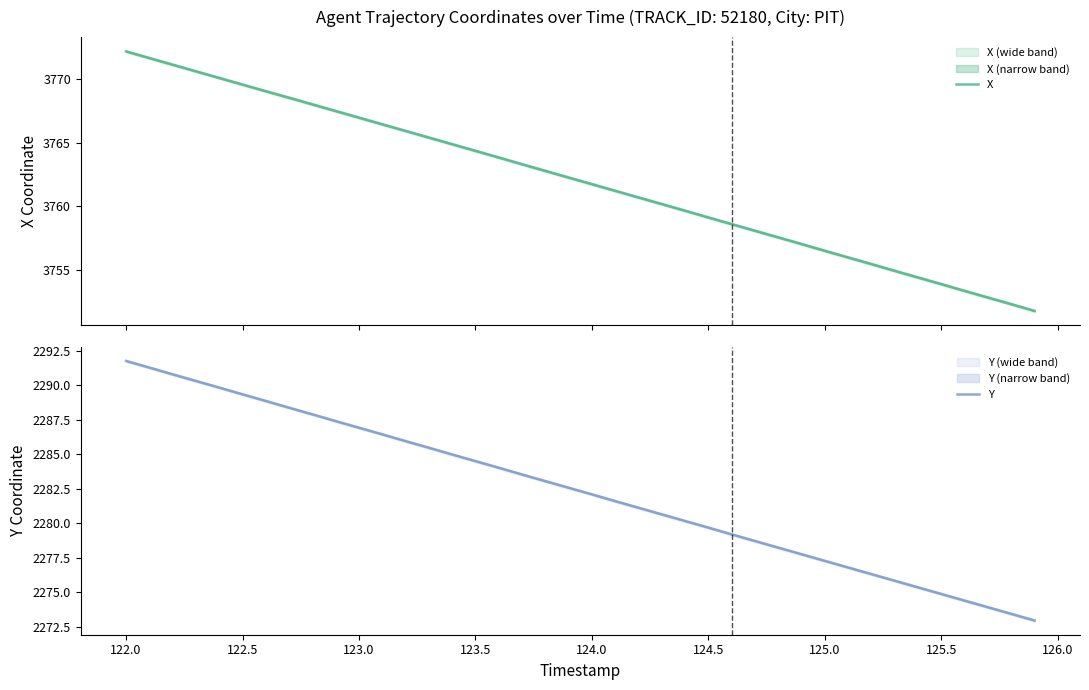

Reading left to right, extract all data points from this chart.

X: 3772.2	3771.6	3771.1	3770.6	3770.1	3769.6	3769.0	3768.5	3768.0	3767.5	3767.0	3766.4	3765.9	3765.4	3764.9	3764.4	3763.8	3763.3	3762.8	3762.3	3761.8	3761.2	3760.7	3760.2	3759.7	3759.1	3758.6	3758.1	3757.6	3757.1	3756.5	3756.0	3755.5	3755.0	3754.4	3753.9	3753.4	3752.9	3752.3	3751.8
Y: 2291.8	2291.3	2290.8	2290.3	2289.8	2289.3	2288.8	2288.4	2287.9	2287.4	2286.9	2286.4	2285.9	2285.5	2285.0	2284.5	2284.0	2283.5	2283.0	2282.6	2282.1	2281.6	2281.1	2280.6	2280.2	2279.7	2279.2	2278.7	2278.2	2277.7	2277.3	2276.8	2276.3	2275.8	2275.3	2274.9	2274.4	2273.9	2273.4	2272.9